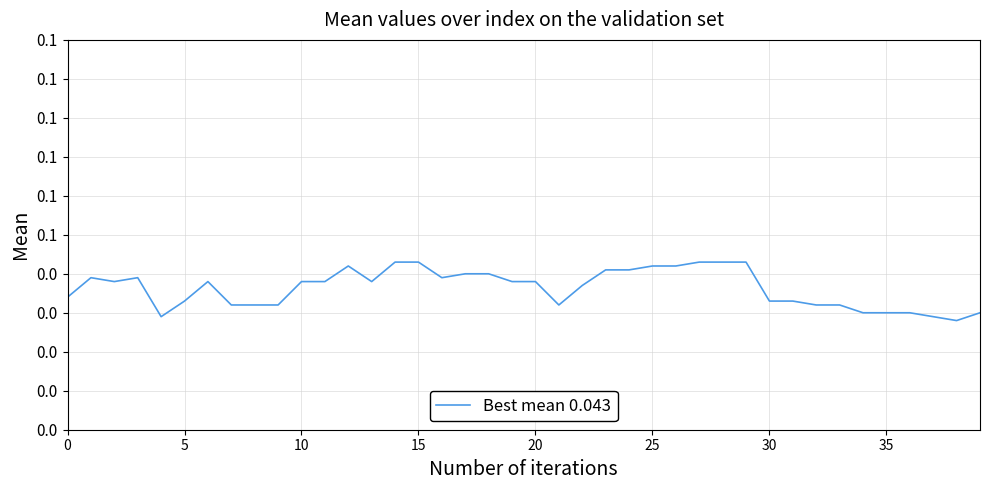

What is the label of the 11th point from the right?

29